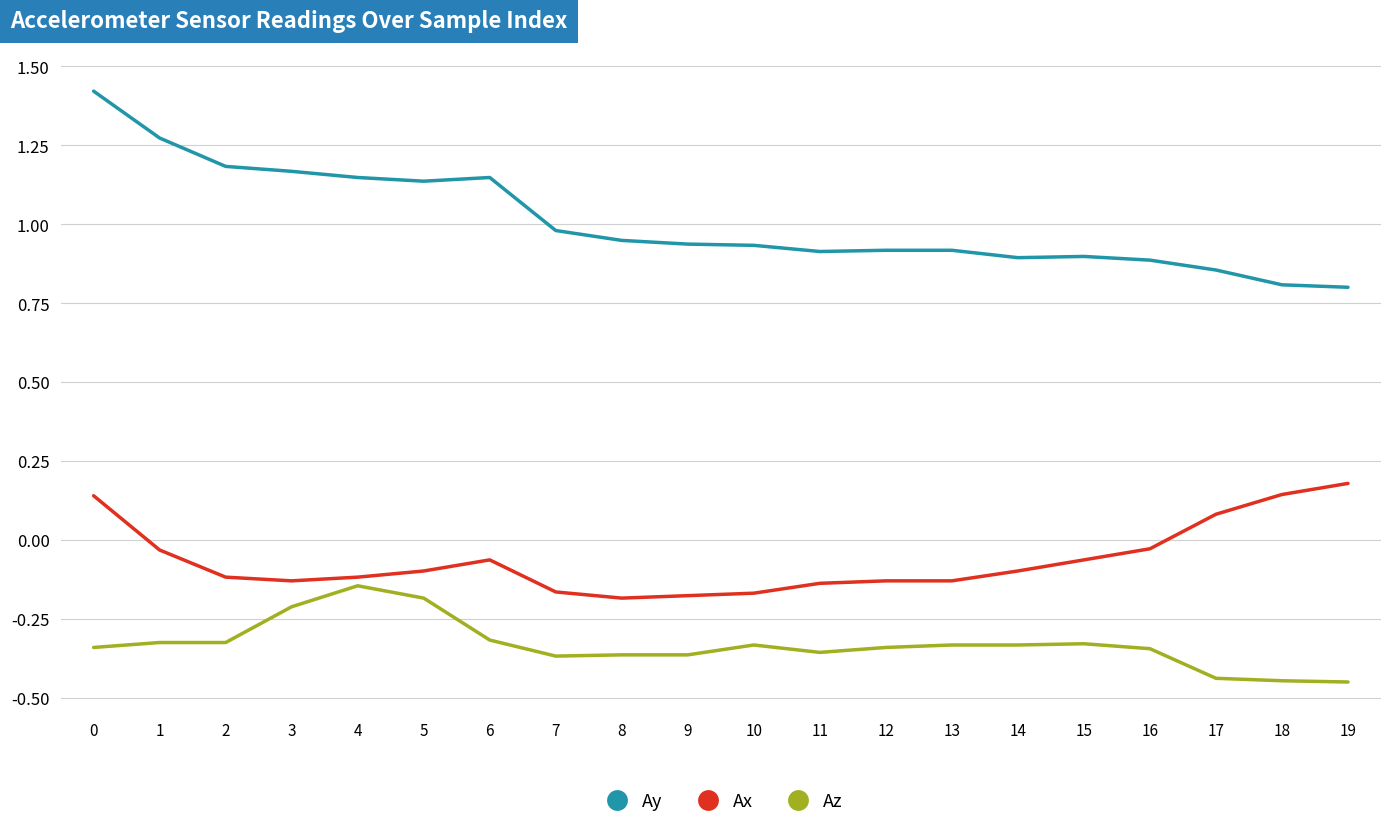

True or false: Ay and Ax cross at least once.

False